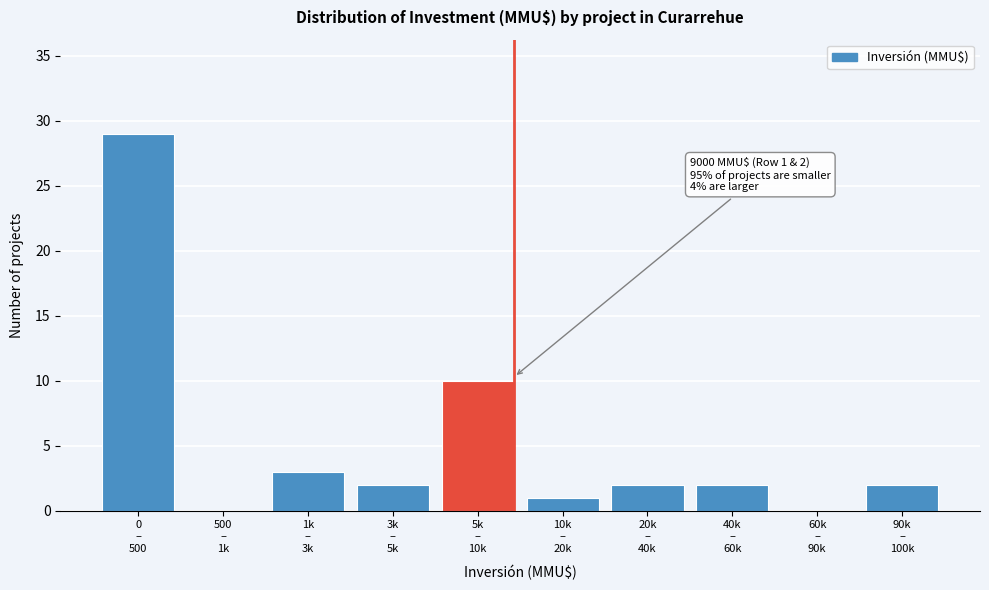

What is the sum of all values?

51